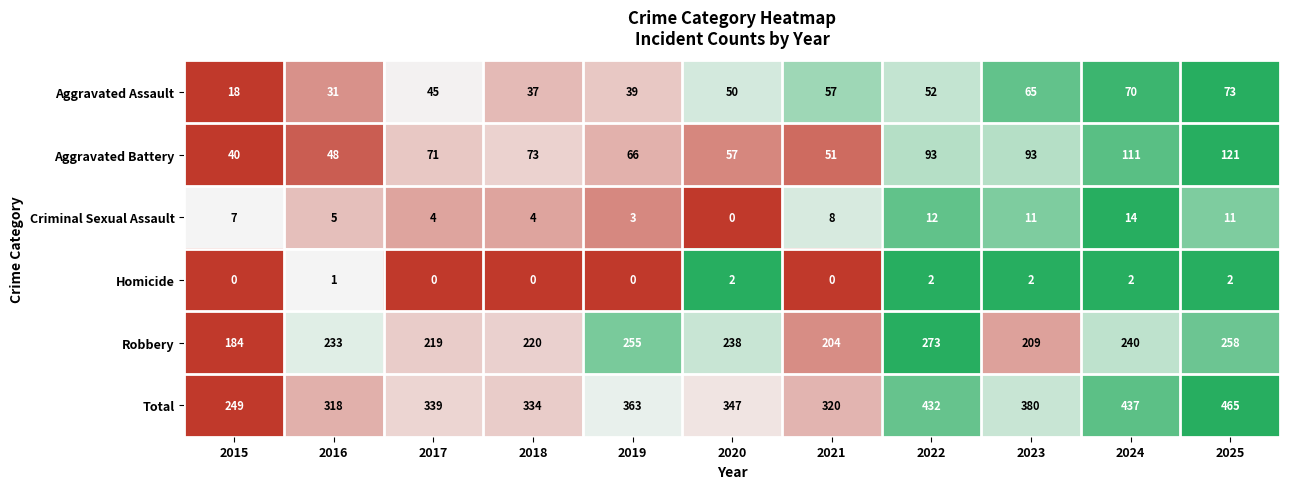

What is the total value across all series at 2019?

726